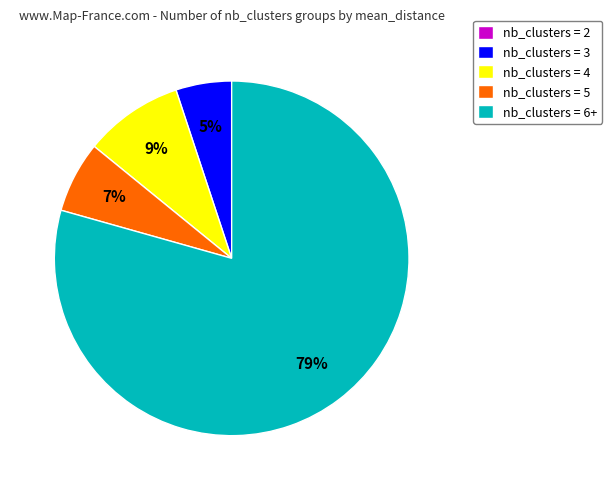

What is the largest slice in the pie chart?

nb_clusters = 6+